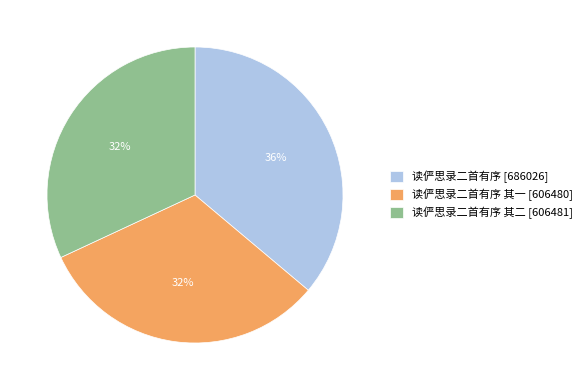

Does any single category account for the majority?

No